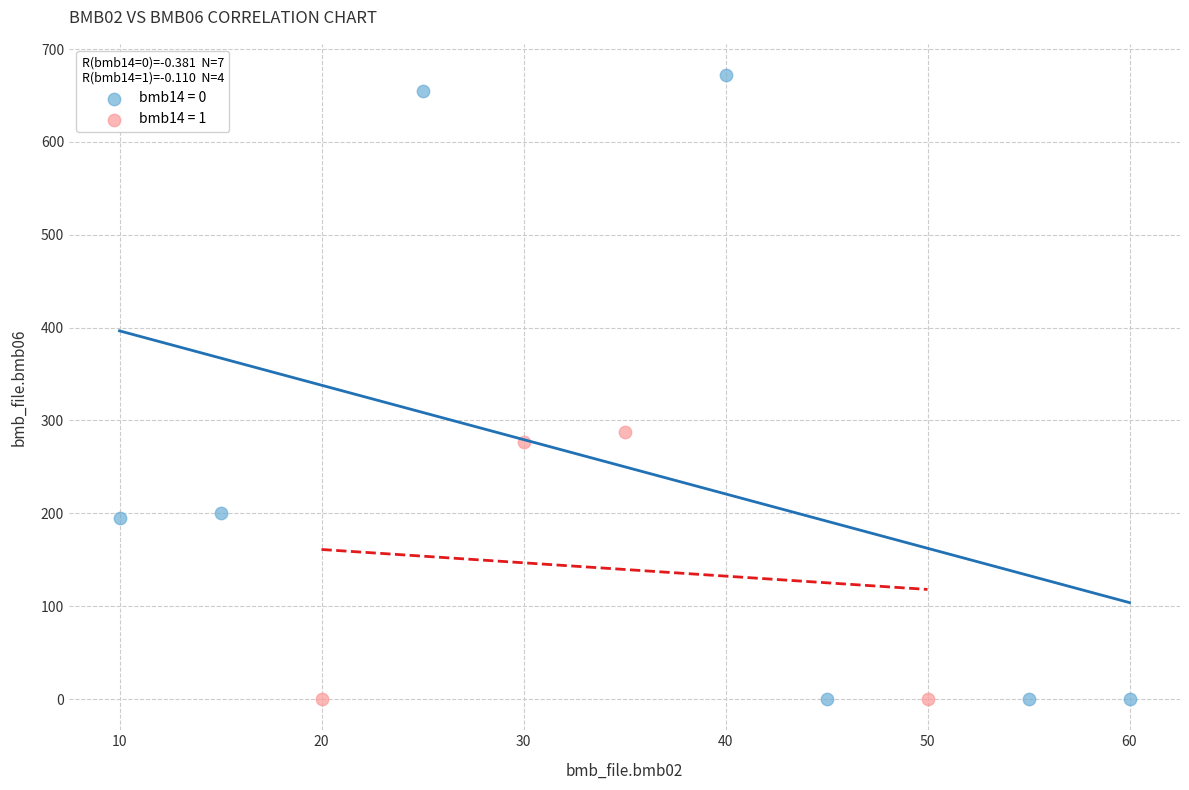

Which series reaches the maximum Y coordinate?

bmb14 = 0